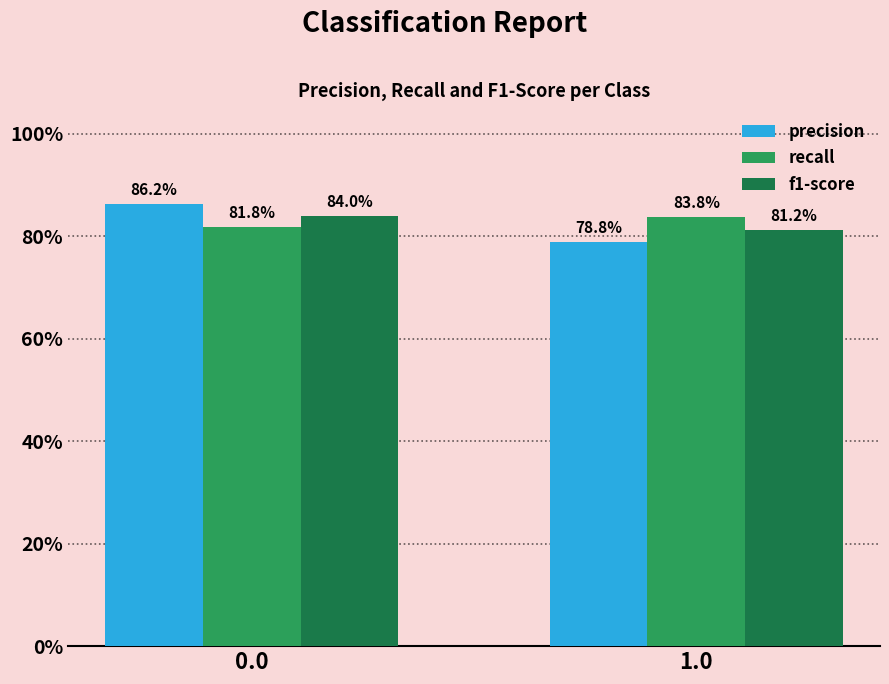

What is the label of the 1st bar from the right?

1.0